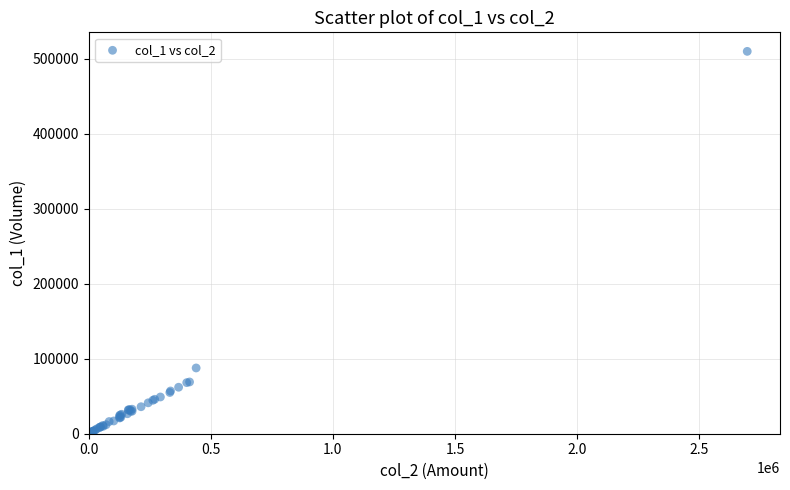

What Y value in the scatter plot is closest to 256254?

87711